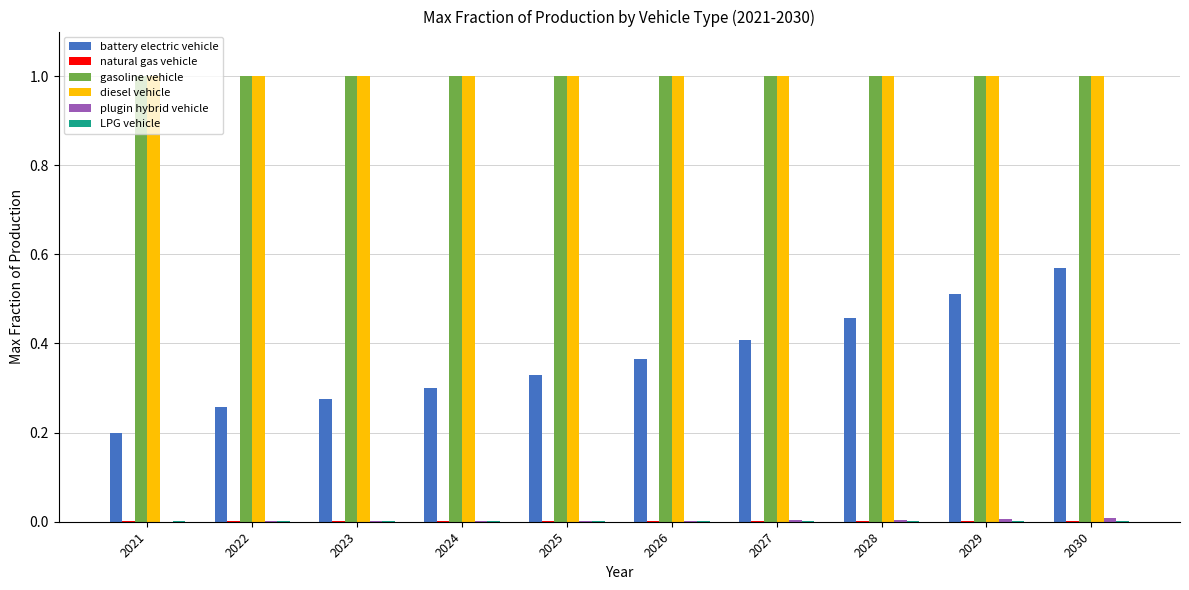

True or false: gasoline vehicle has a value of 0.6 at 2022.

False